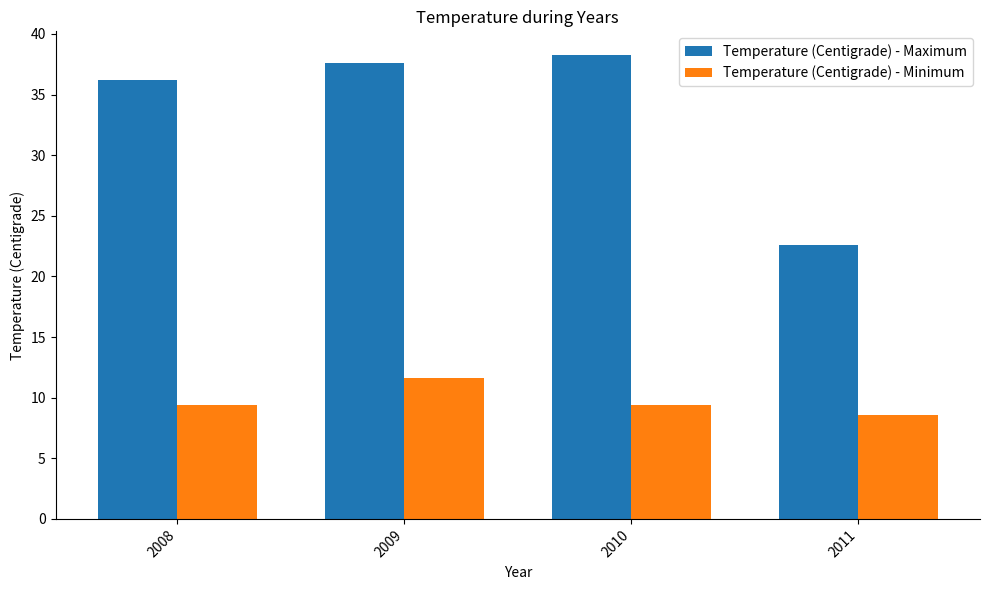

The Temperature (Centigrade) - Minimum series shows 8.6 at 2011. True or false?

True